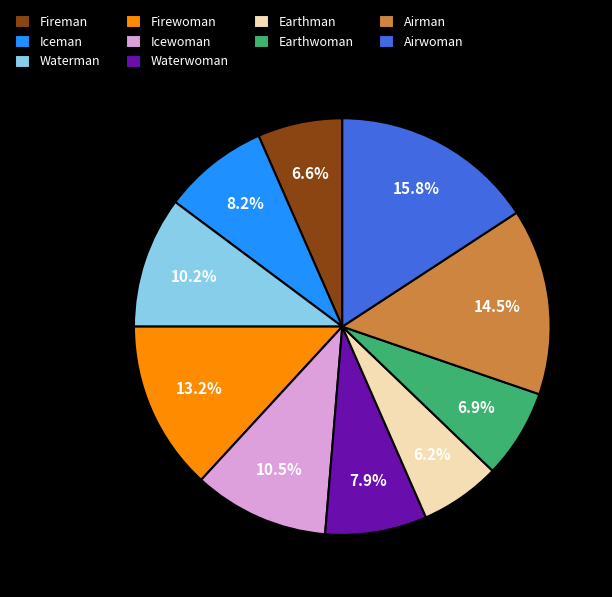

Is there a majority slice in this chart?

No